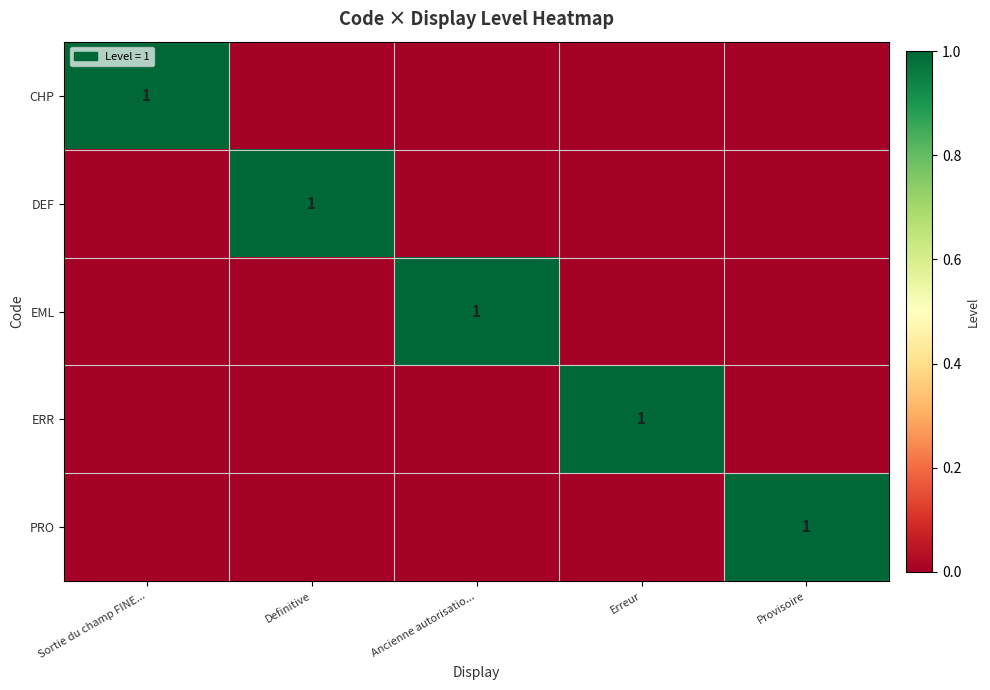

The value of EML at Ancienne autorisatio... is 1. True or false?

True